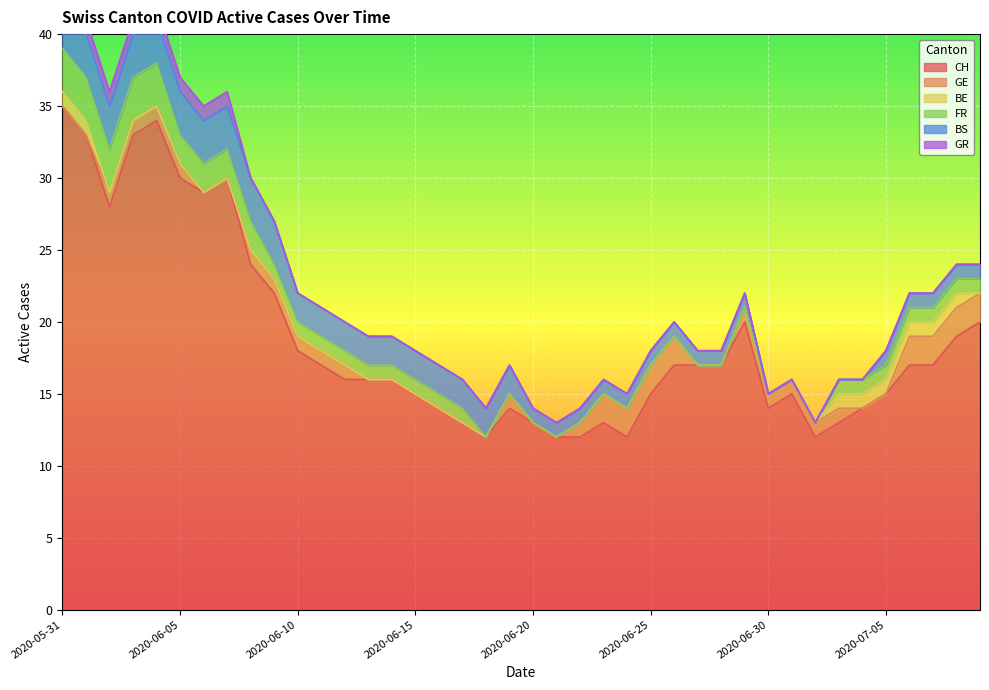

True or false: CH and BE cross at least once.

False